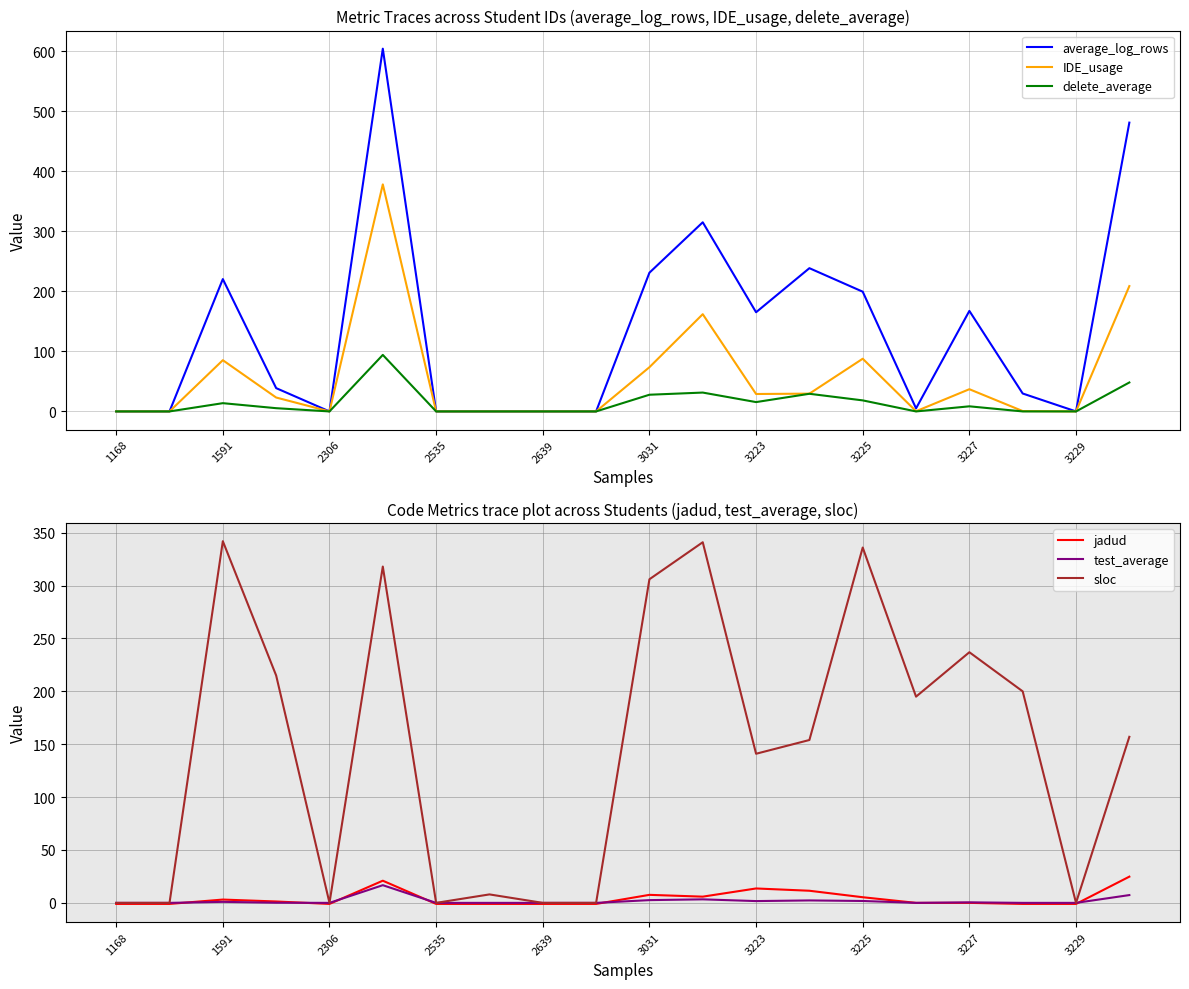

What is the difference between the second highest and minimum values in the average_log_rows series?

480.9